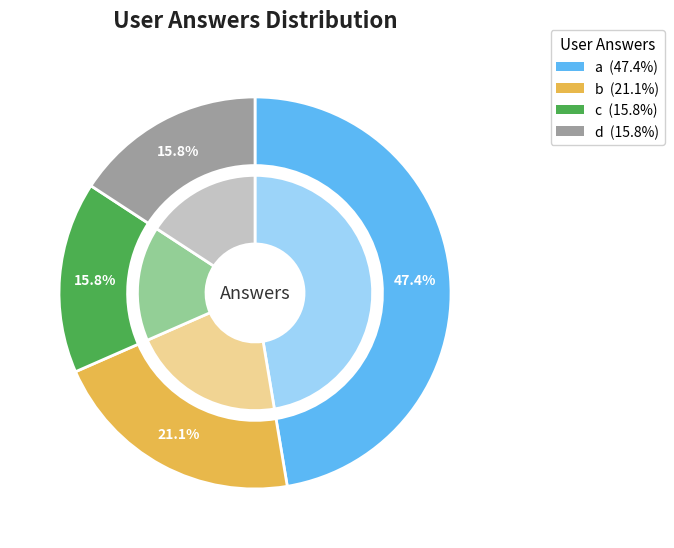

To the nearest percent, what is the difference between the largest and smallest slice percentages?

32%